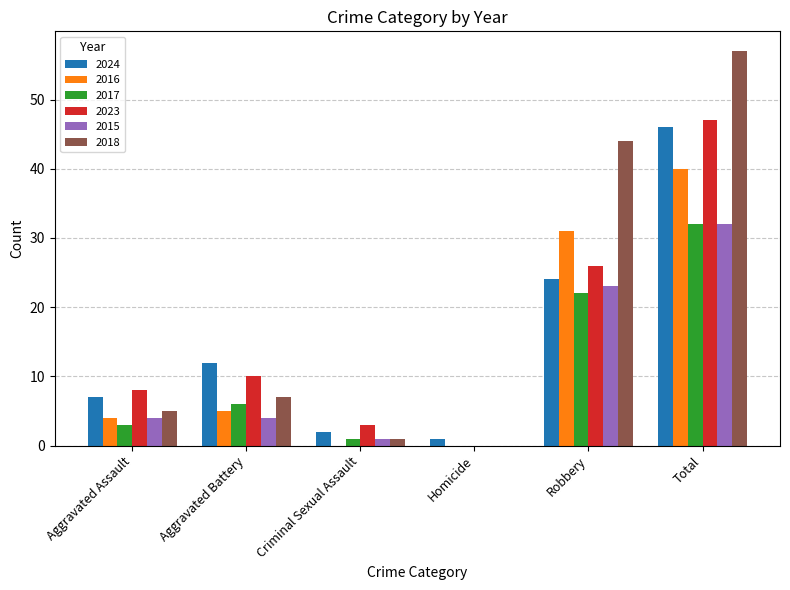

Is it true that 2023 equals -21 at Homicide?

False